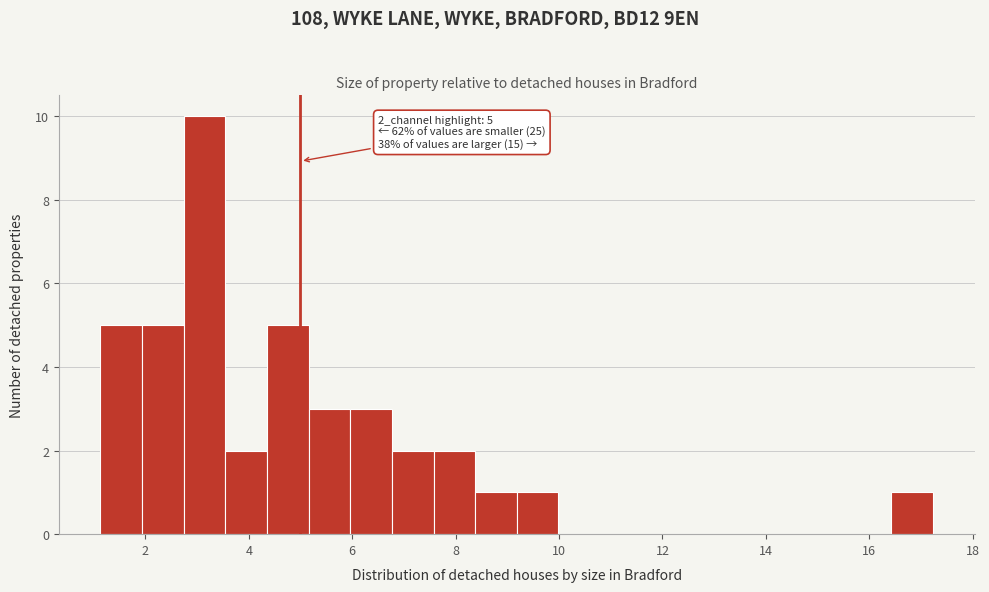

Over which range of the x-axis is the bar tallest?

2.8 to 3.6